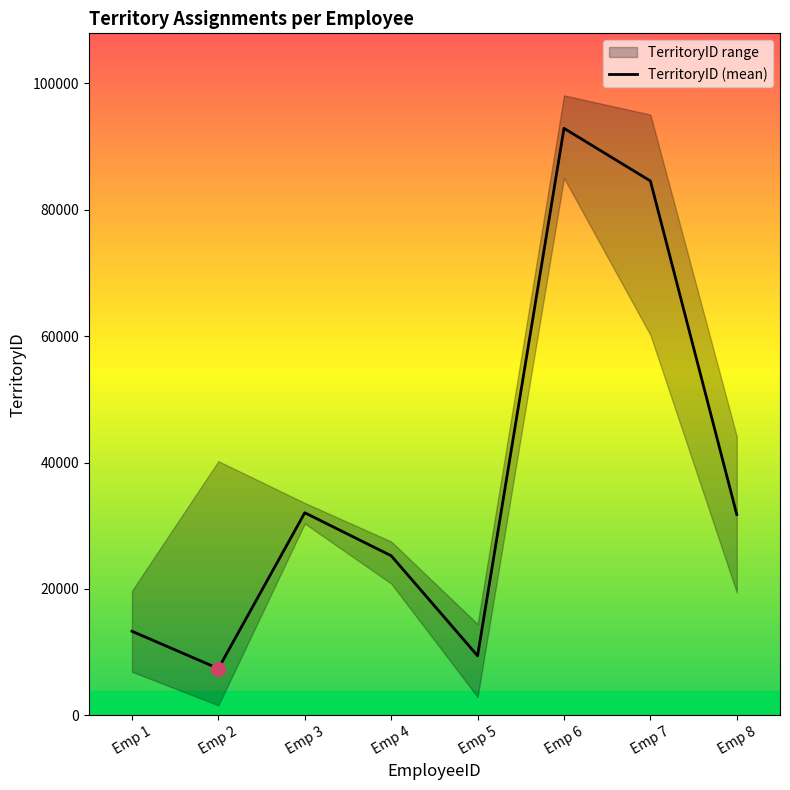

How many values are below 31775?

4